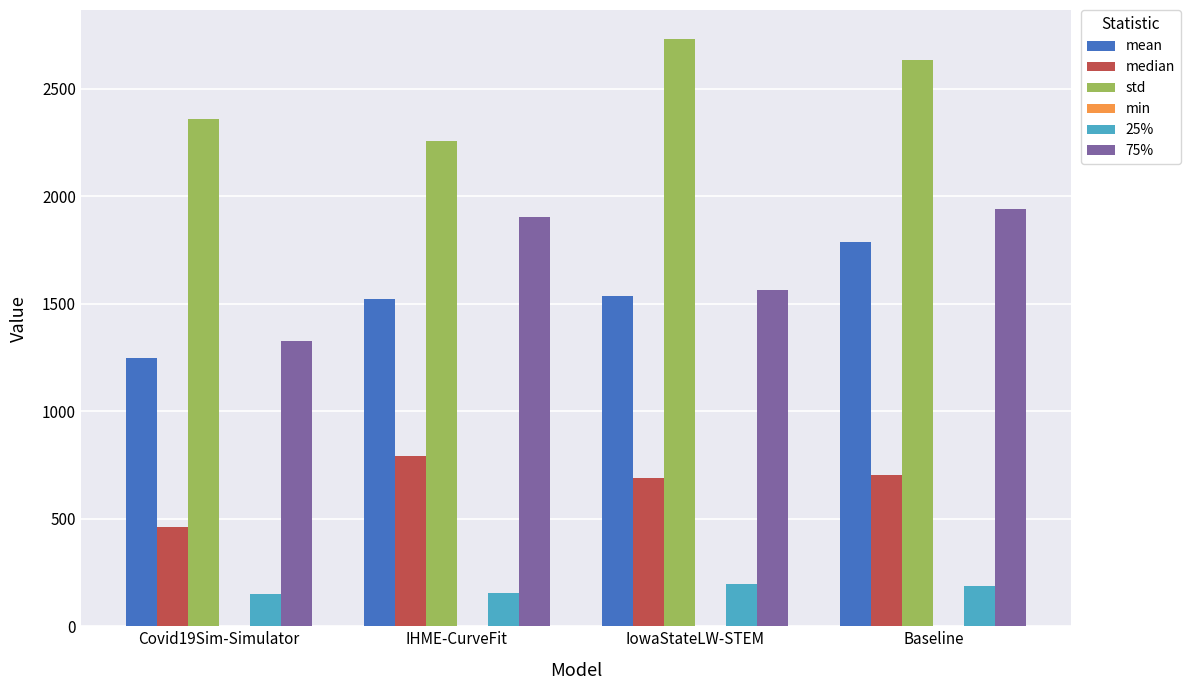

Which series has the largest total across all categories?

std